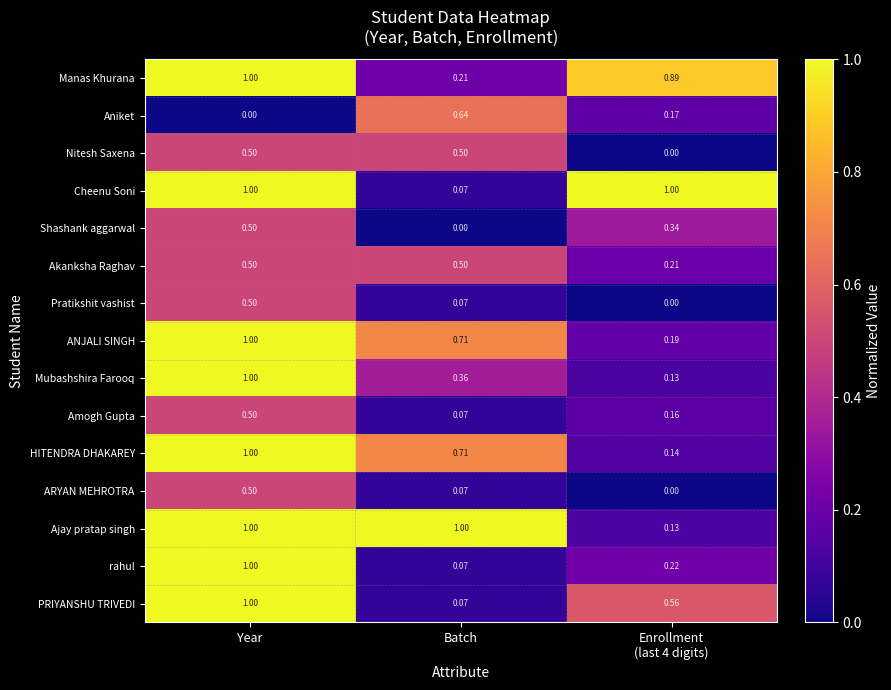

At which category is the sum across all series the highest?

Year